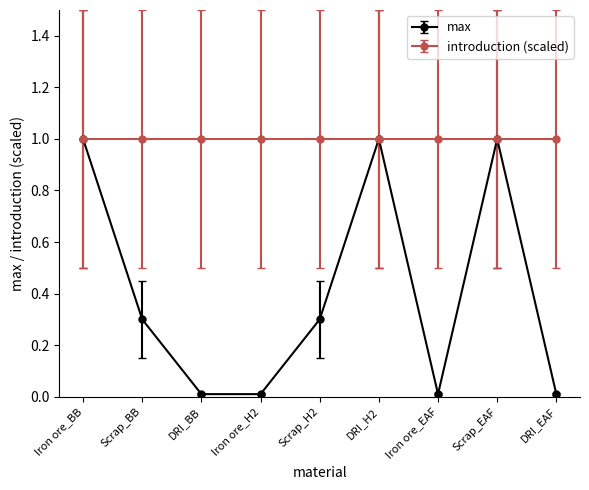

Read the introduction (scaled) value at Scrap_BB.

1.0